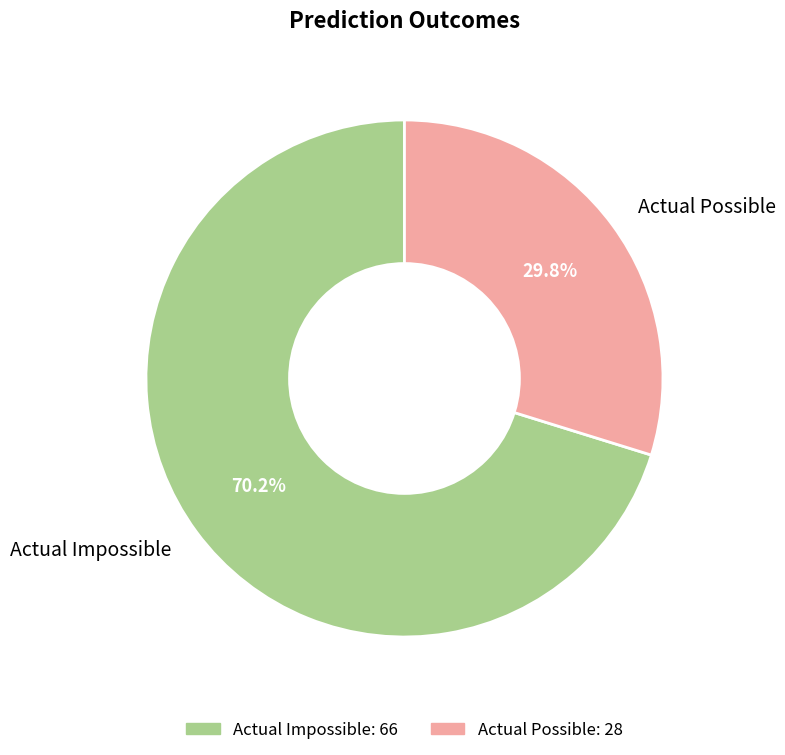

The Actual Impossible slice represents 84% of the pie. True or false?

False